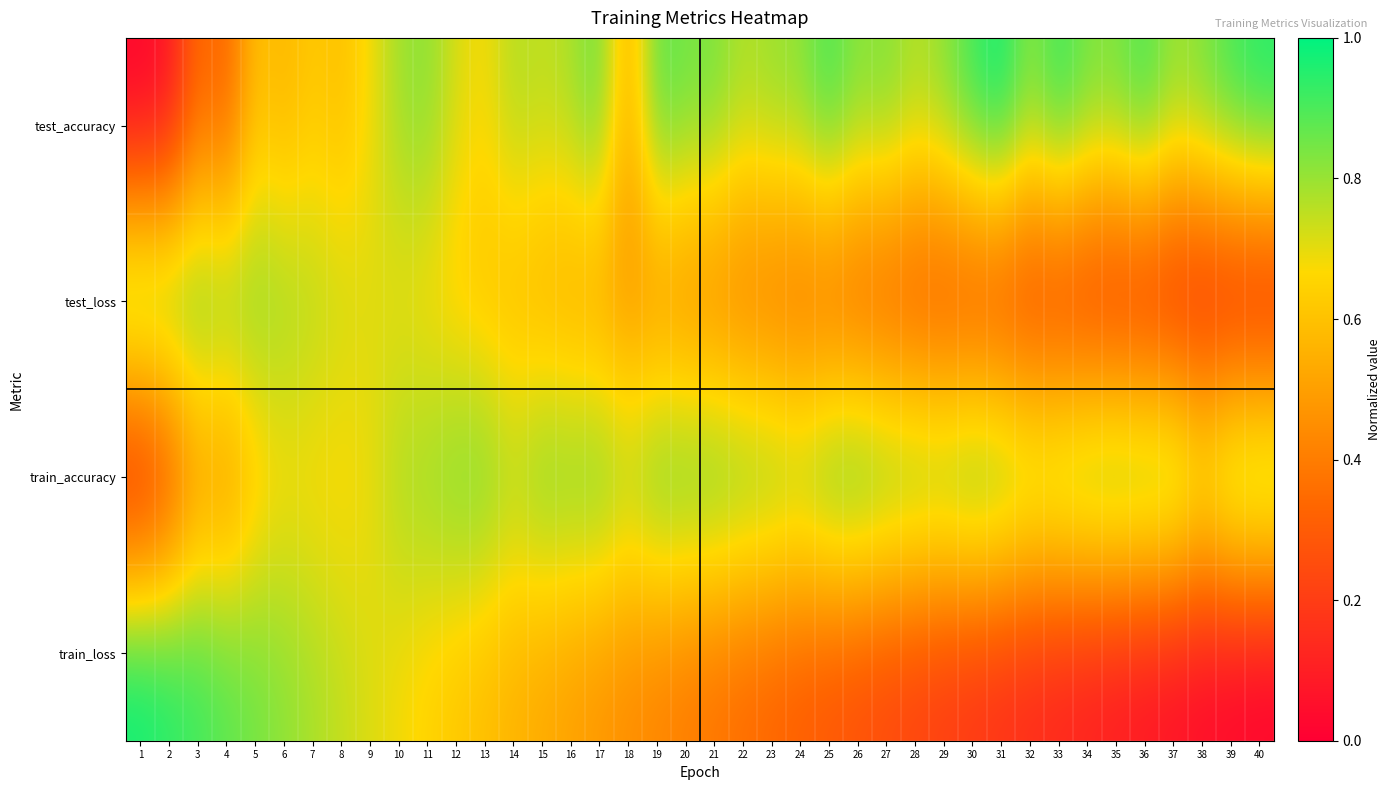

Between 32 and 28, which is larger?

32